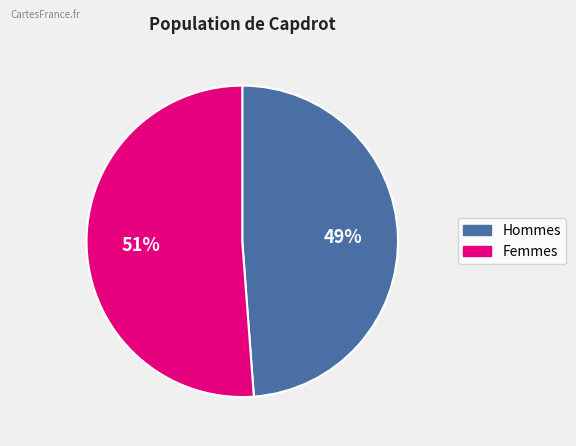

How many segments does this pie chart have?

2